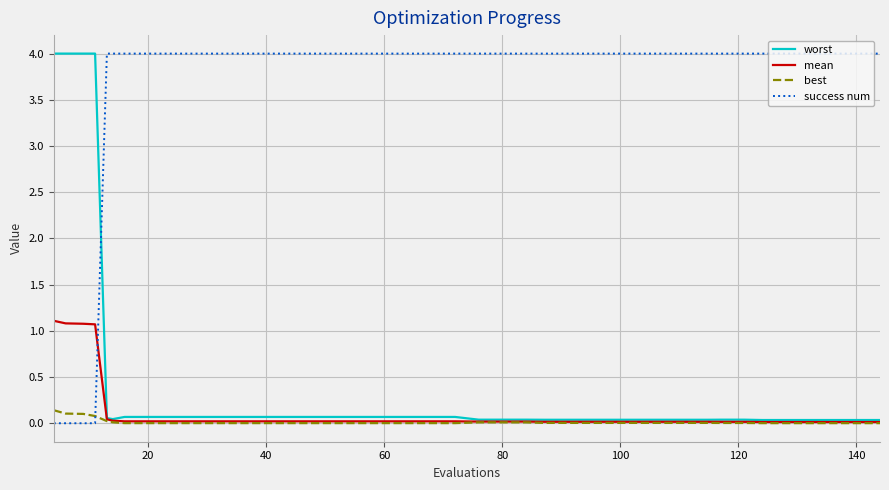

Which series has the largest total across all categories?

success num